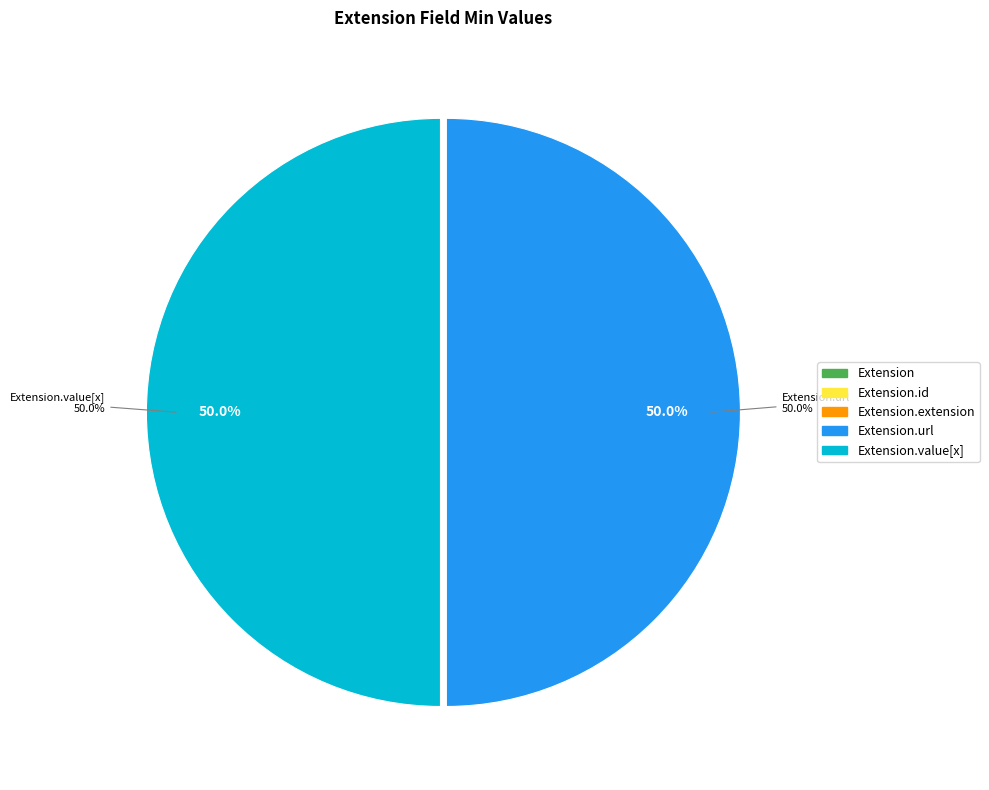

How many segments does this pie chart have?

5